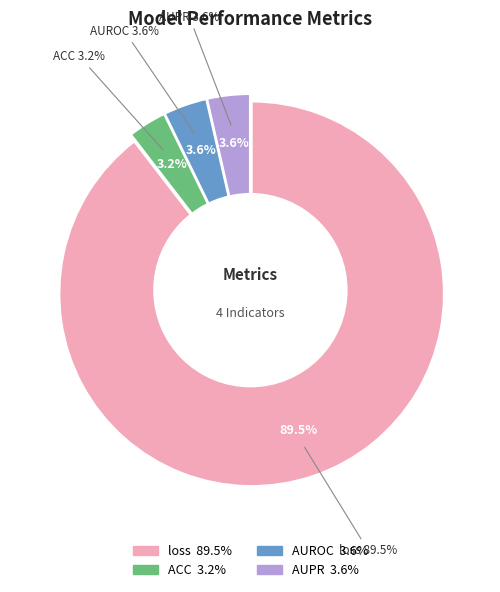

What percentage is the ACC slice, to the nearest percent?

3%